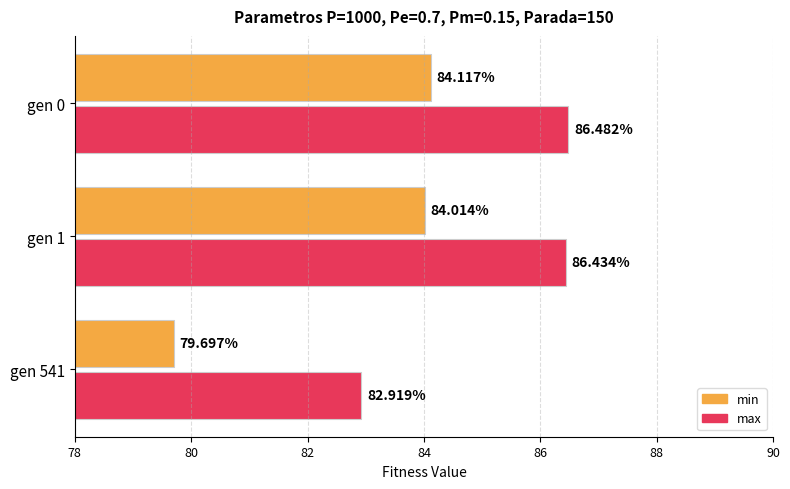

Between gen 1 and gen 0, which series saw the biggest shift?

min